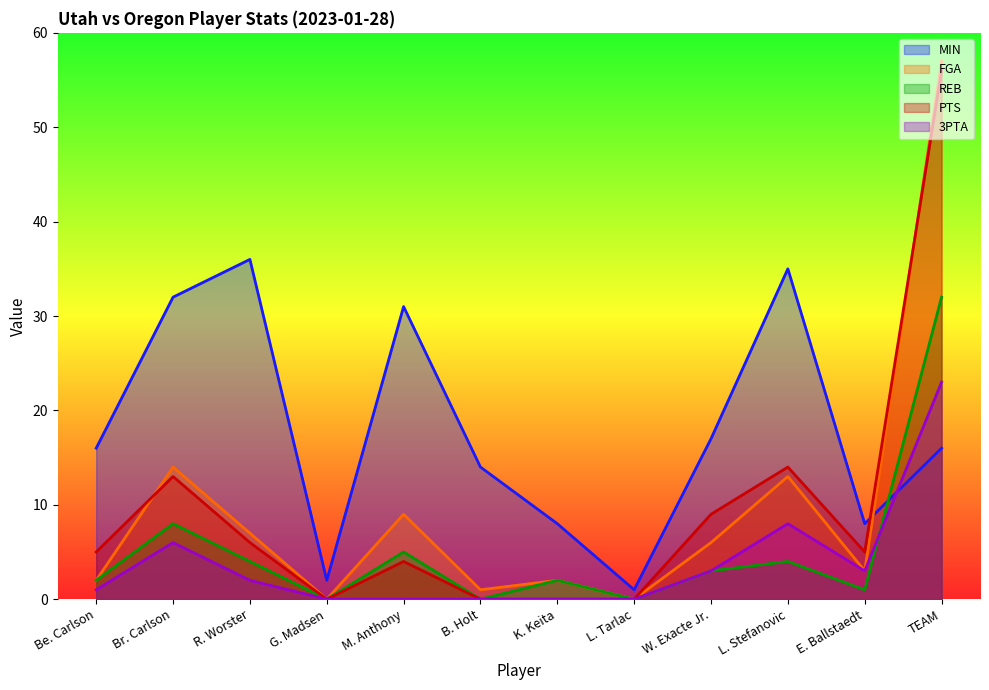

Is the value of PTS at TEAM greater than the value of REB at W. Exacte Jr.?

Yes